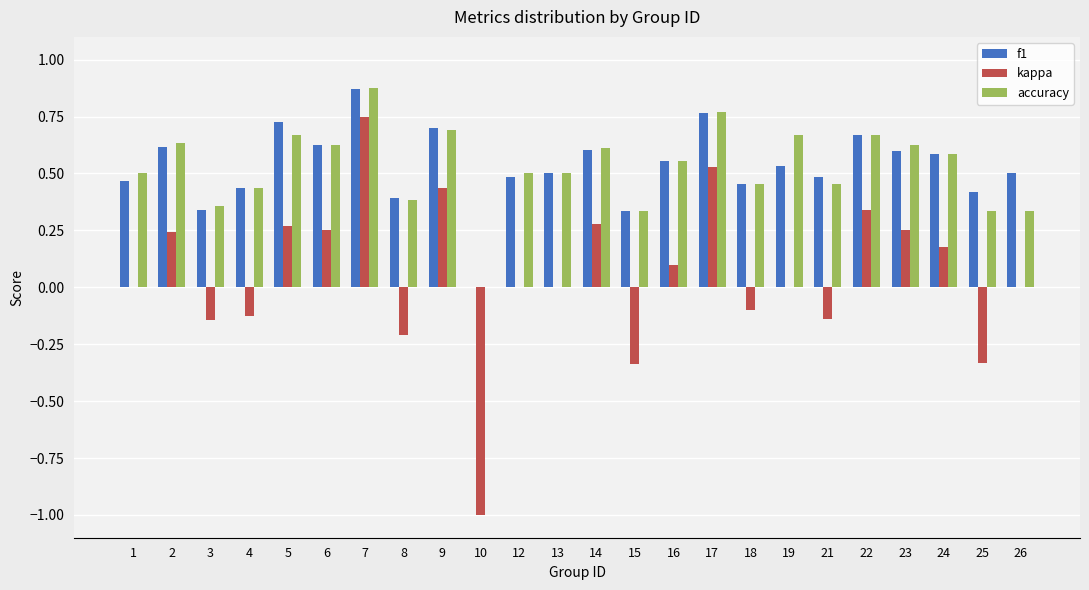

Is it true that accuracy equals 1.1 at 5?

False